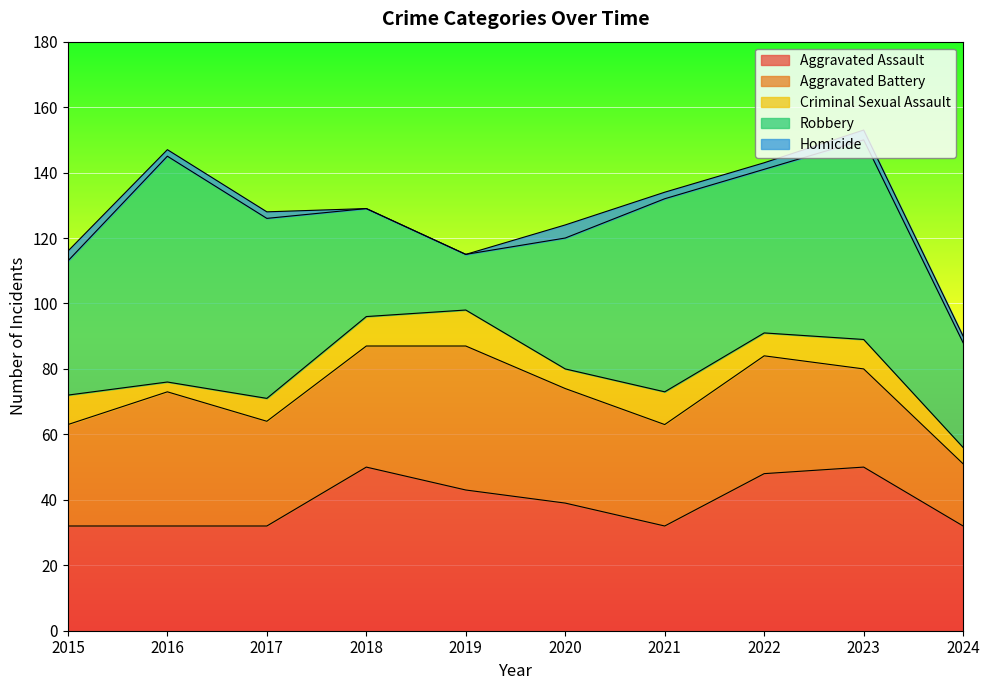

The value of Aggravated Assault at 2023 is 50. True or false?

True